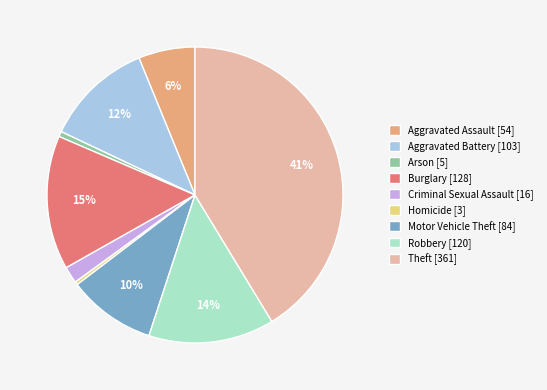

The Theft [361] slice represents 34% of the pie. True or false?

False